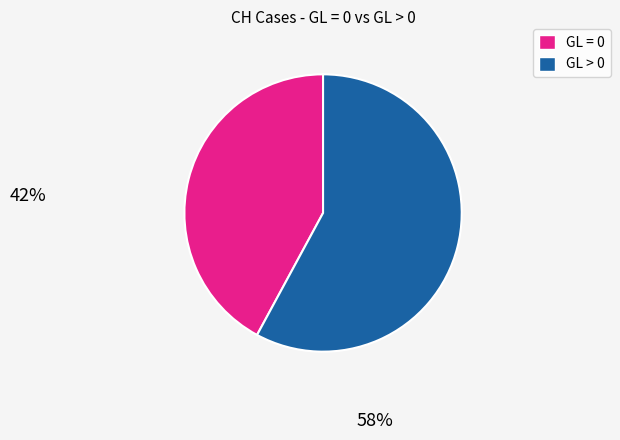

The GL > 0 slice represents 58% of the pie. True or false?

True